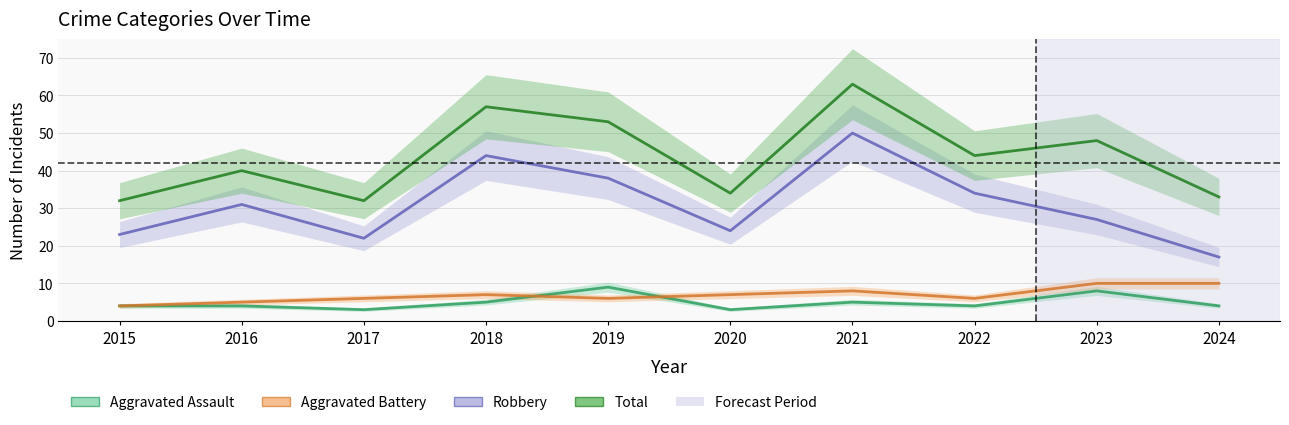

True or false: Aggravated Assault and Robbery intersect in this chart.

False